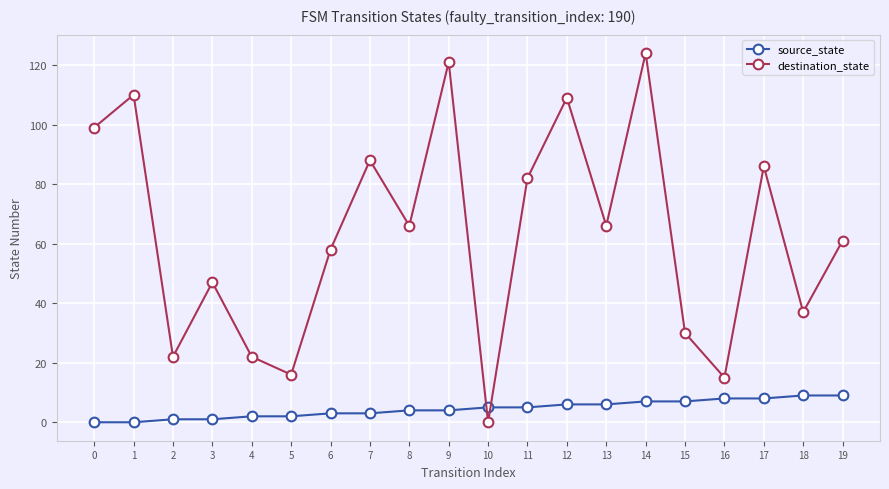

What value does the destination_state series have at 9?

121